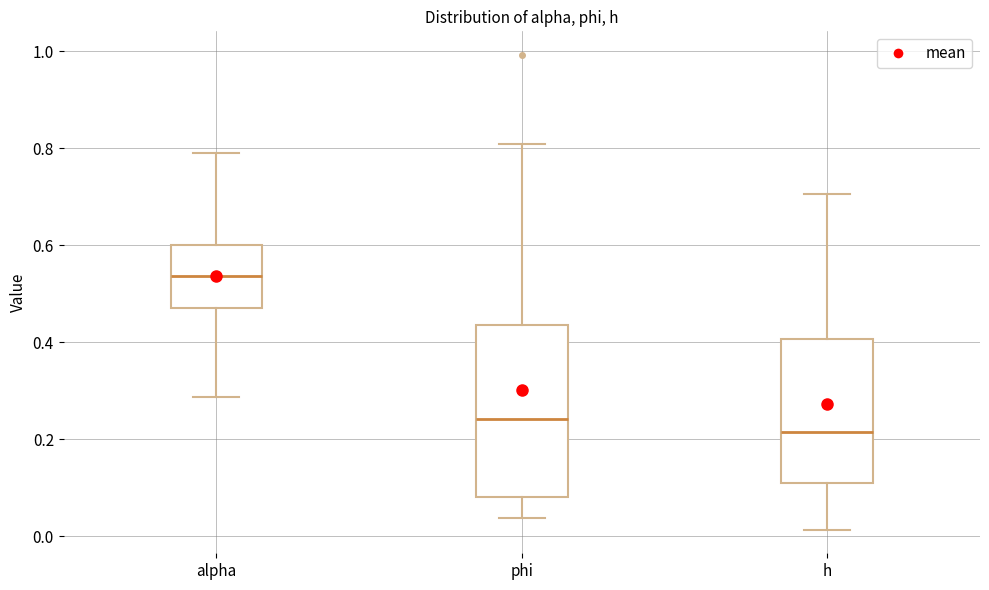

Reading left to right, transcribe this box plot: for each box, give where its median line is, the range the box spans, and where its two whiskers end, as read against the y-axis. The values are not printed on the chart, so give them approximately, as read against the axis.

alpha: median 0.54, box 0.48 to 0.60, whiskers 0.28 to 0.80
phi: median 0.24, box 0.08 to 0.44, whiskers 0.04 to 0.80
h: median 0.22, box 0.10 to 0.40, whiskers 0.02 to 0.70